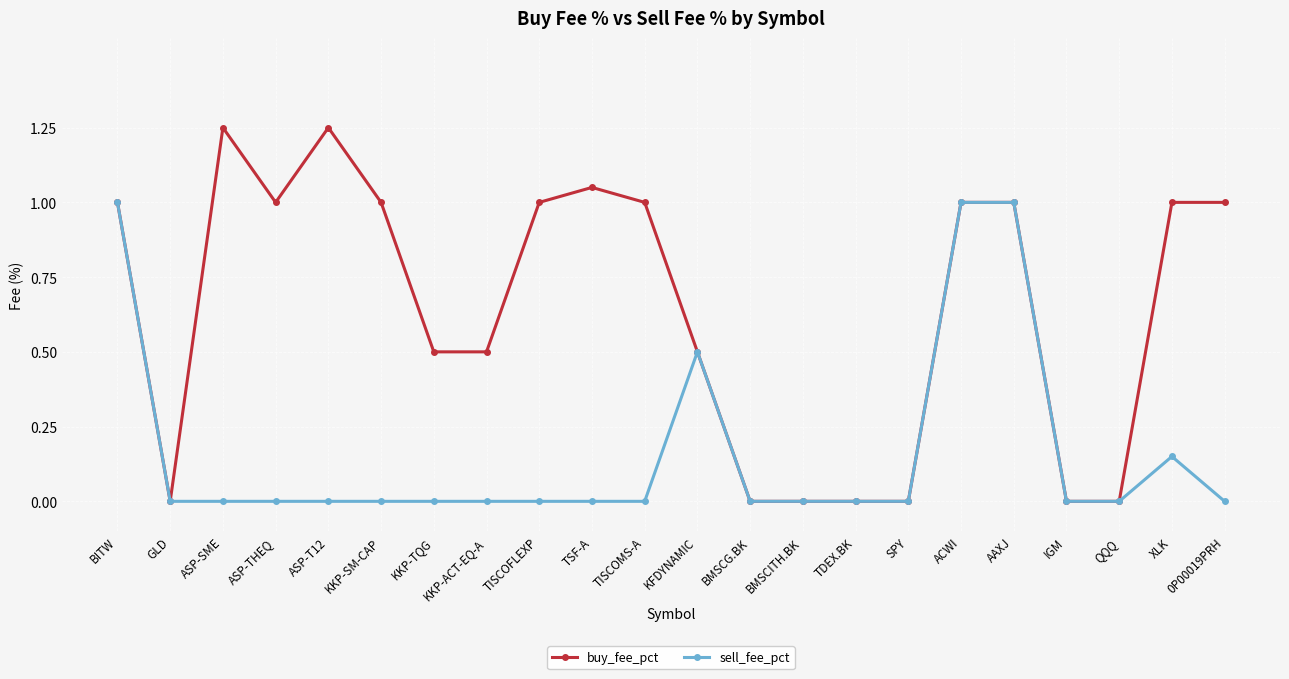

What is the maximum value for sell_fee_pct?

1.0